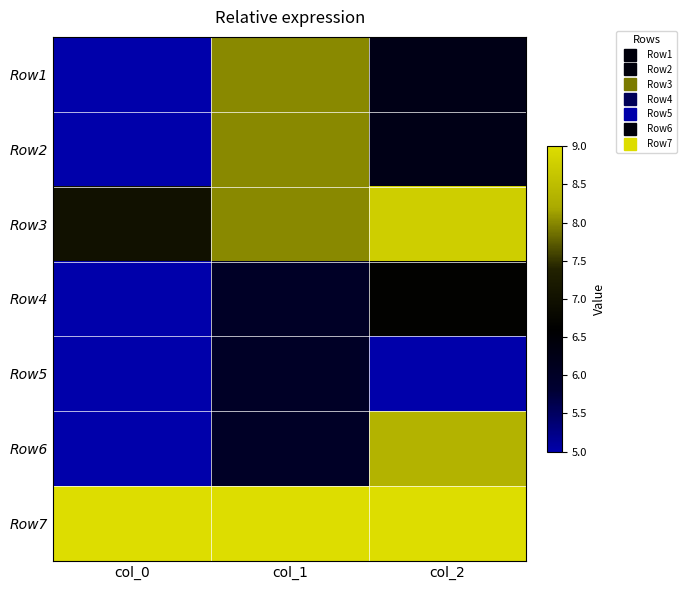

Reading left to right, list all the values displayed in this chart.

Row1: col_0=5.0	col_1=8.0	col_2=6.2
Row2: col_0=5.0	col_1=8.0	col_2=6.2
Row3: col_0=7.0	col_1=8.0	col_2=8.8
Row4: col_0=4.0	col_1=6.0	col_2=6.7
Row5: col_0=3.0	col_1=6.0	col_2=5.0
Row6: col_0=5.0	col_1=6.0	col_2=8.3
Row7: col_0=9.0	col_1=10.0	col_2=9.0